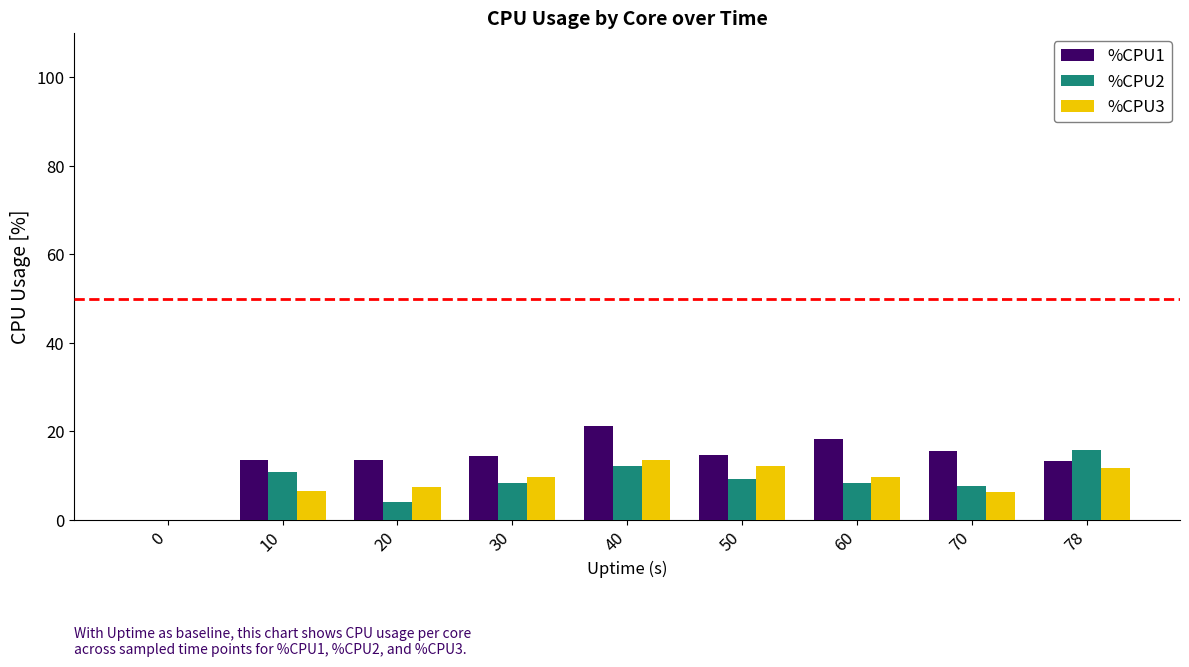

What is the total value across all series at 78?

40.5